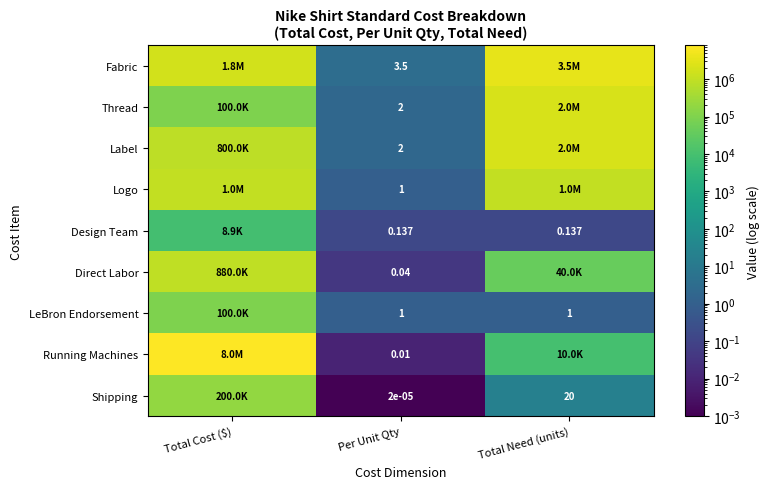

What is the total value across all series at Total Cost ($)?

12838905.0